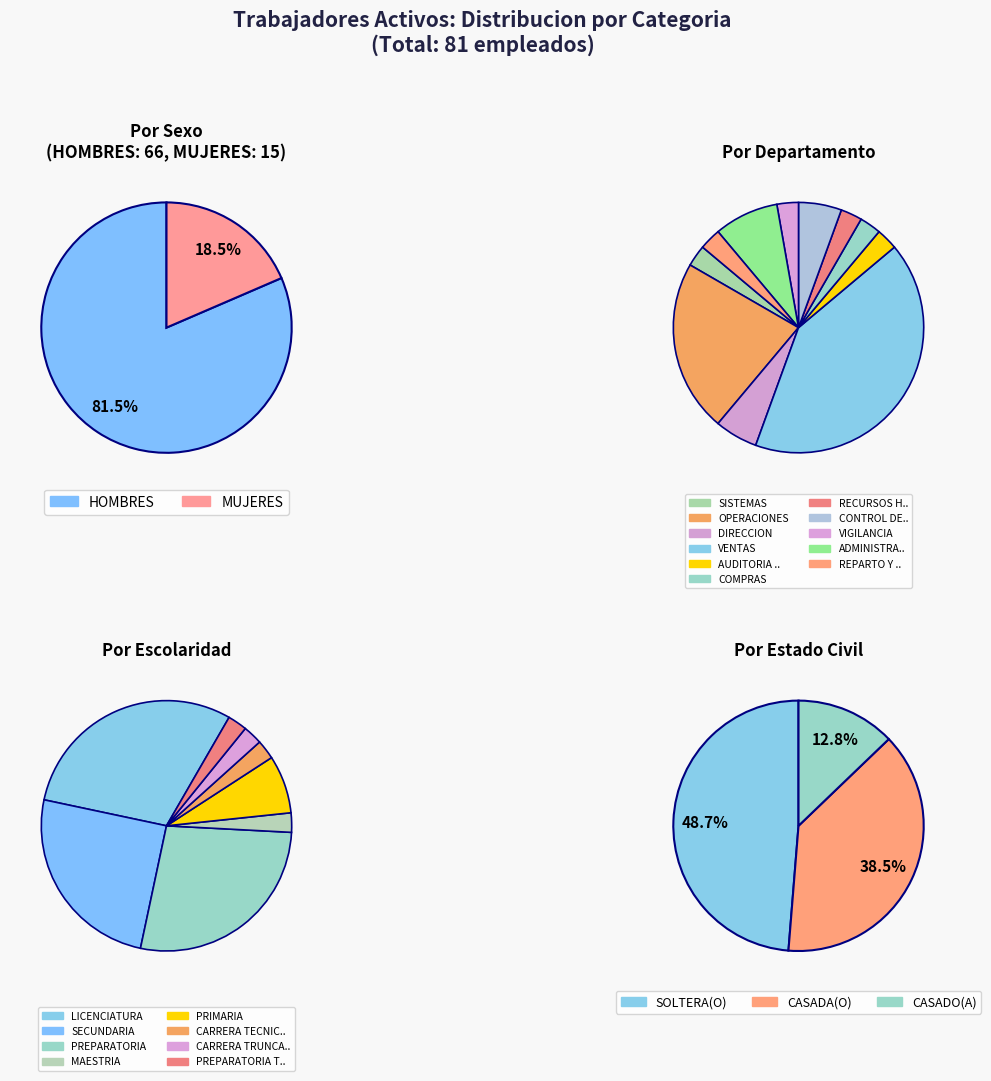

True or false: HOMBRES accounts for 81% of the total.

True